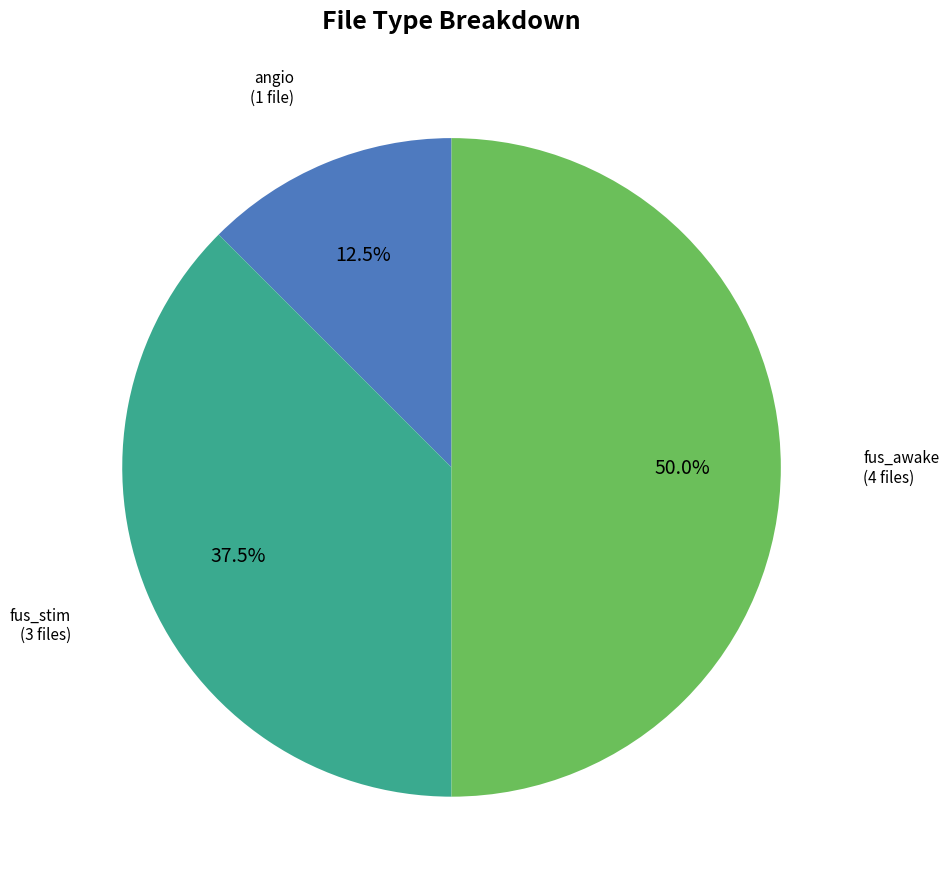

How many segments does this pie chart have?

3